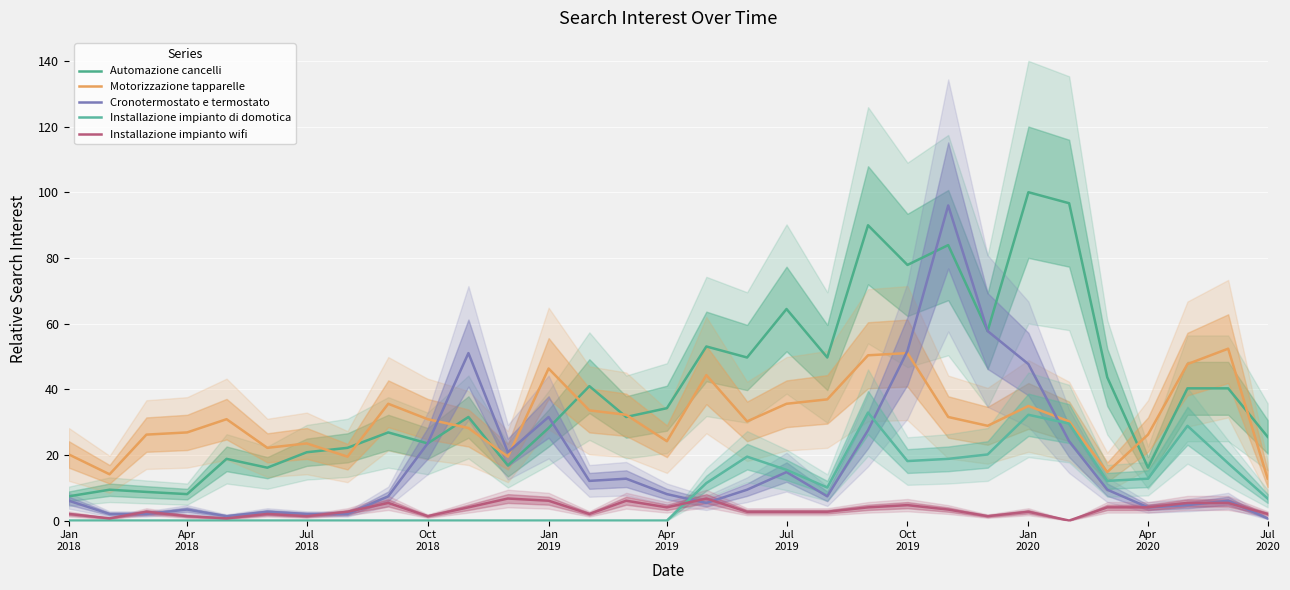

What is the highest value of the Installazione impianto di domotica series?

32.9